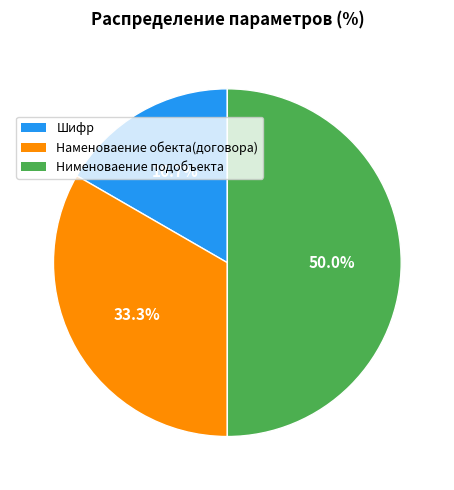

What is the ratio of the value at Шифр to the value at Нименоваение подобъекта?

0.3